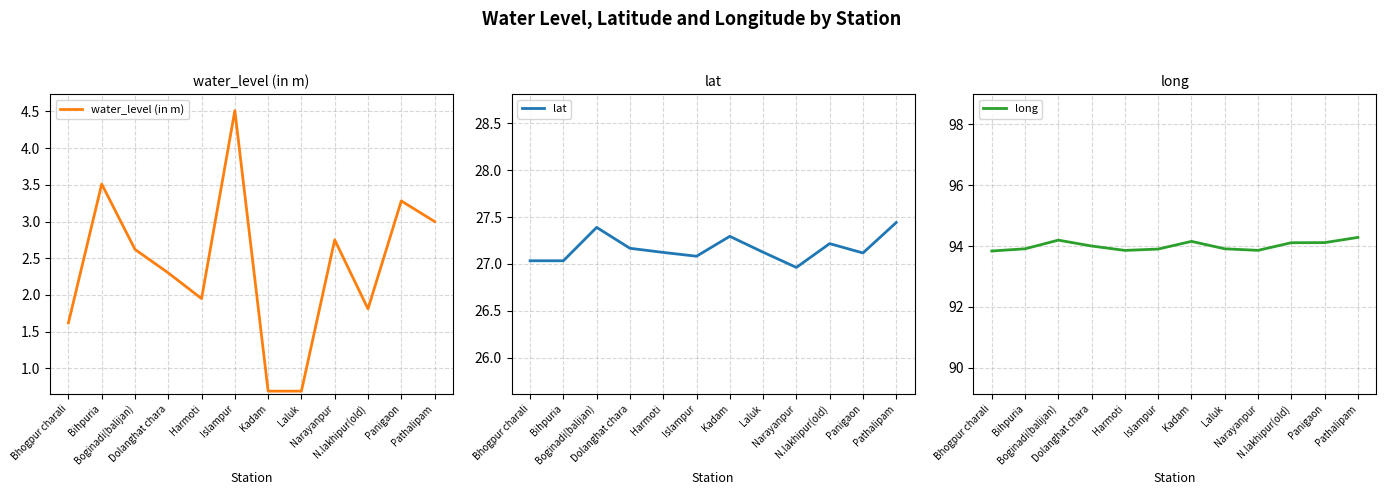

At which category is the sum across all series the highest?

Islampur